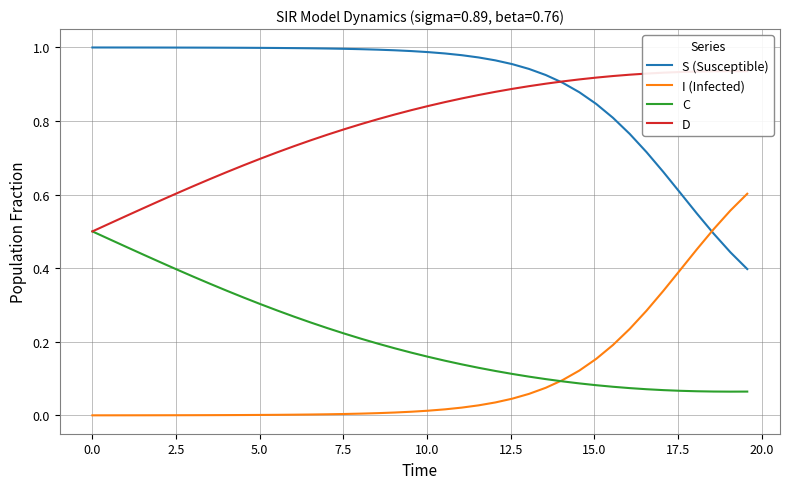

True or false: I (Infected) and S (Susceptible) cross at least once.

True